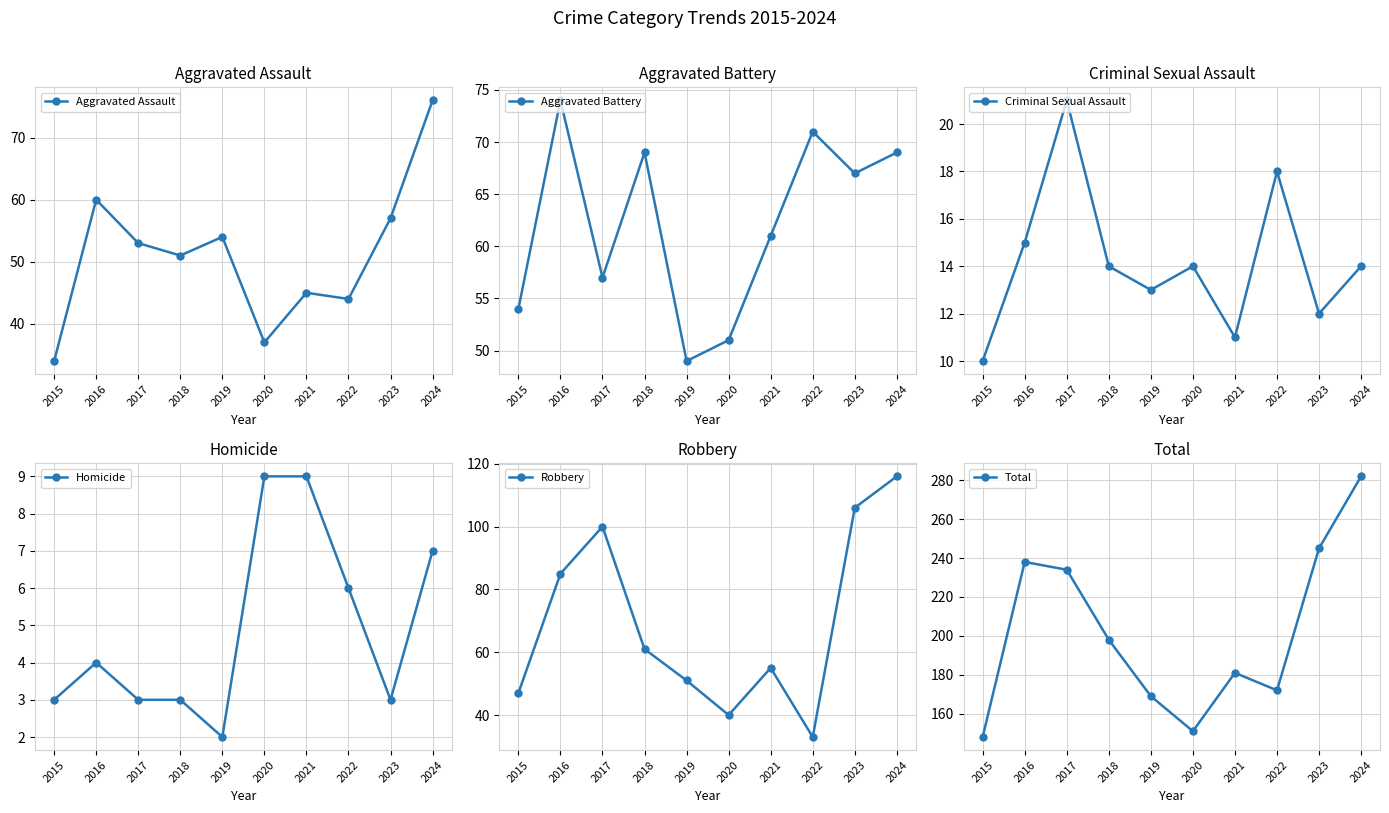

How many values in the Aggravated Assault series exceed 53?

4